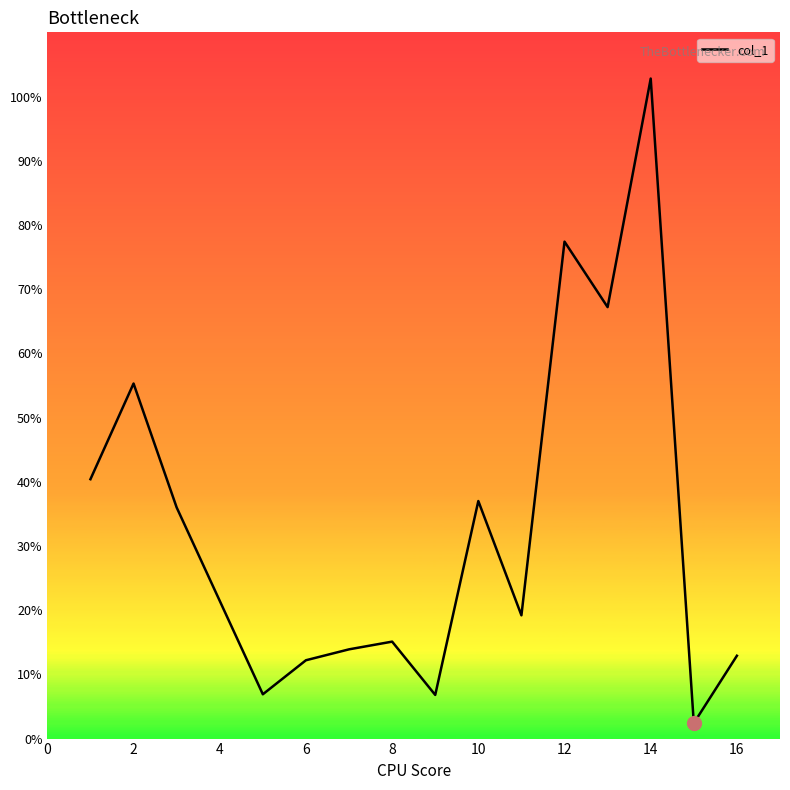

What is the difference between the maximum and minimum values?

100.4